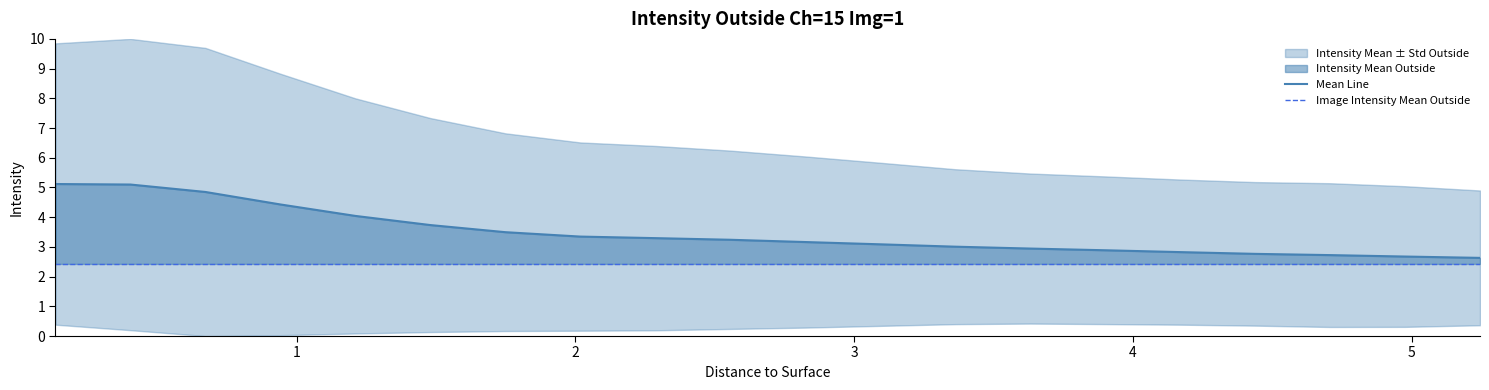

True or false: Mean Line and Image Intensity Mean Outside cross at least once.

False